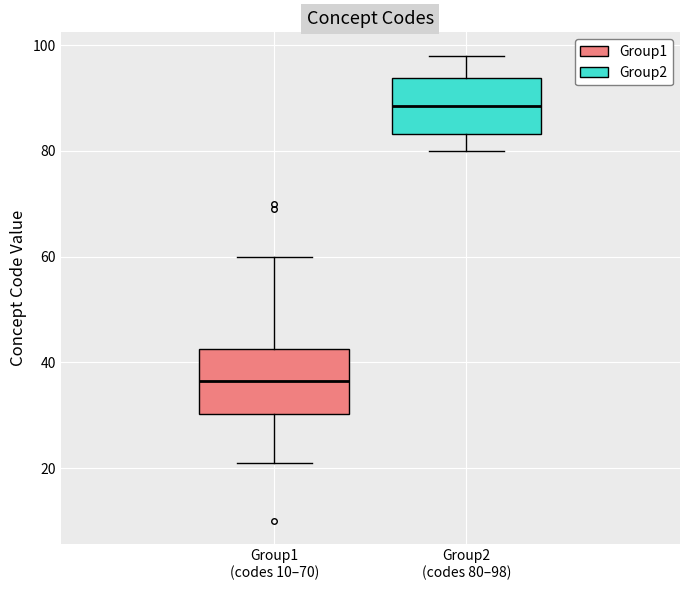

Reading left to right, transcribe this box plot: for each box, give where its median line is, the range the box spans, and where its two whiskers end, as read against the y-axis. The values are not printed on the chart, so give them approximately, as read against the axis.

Group1 (codes 10–70): median 36, box 30 to 42, whiskers 22 to 60
Group2 (codes 80–98): median 88, box 84 to 94, whiskers 80 to 98